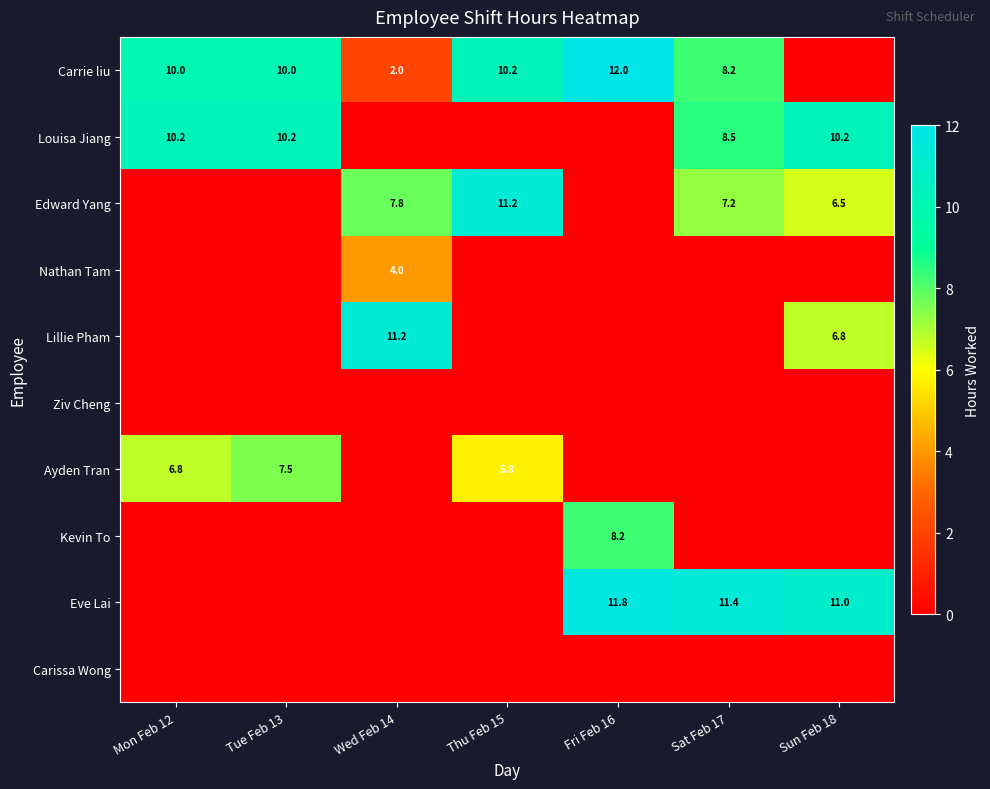

How many values in the Lillie Pham series exceed 0?

2